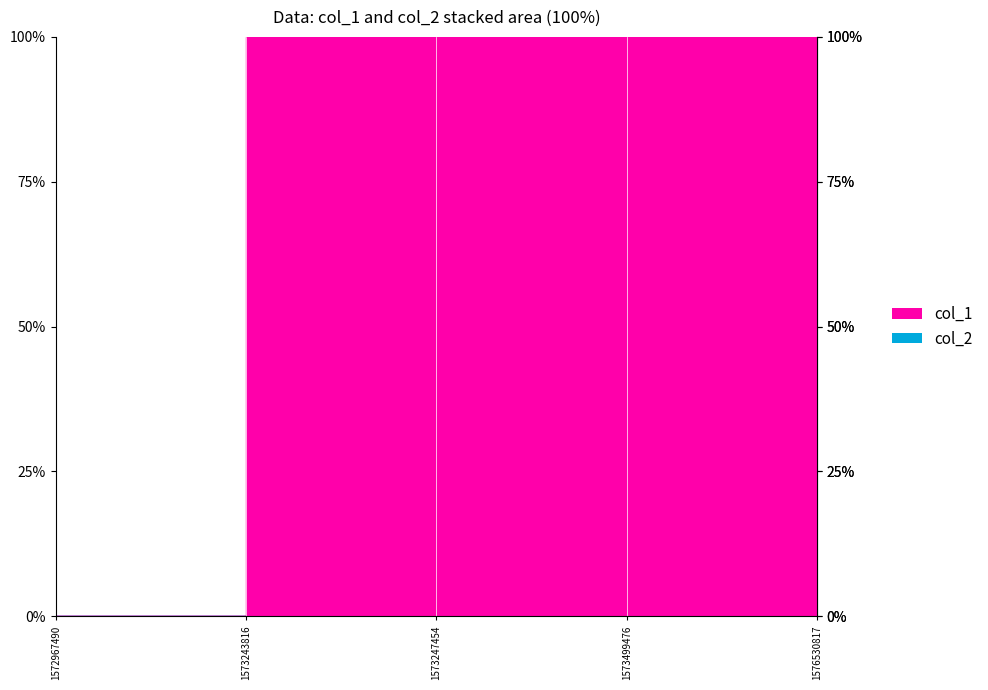

True or false: col_2 has a value of 0 at 1576530817.

True